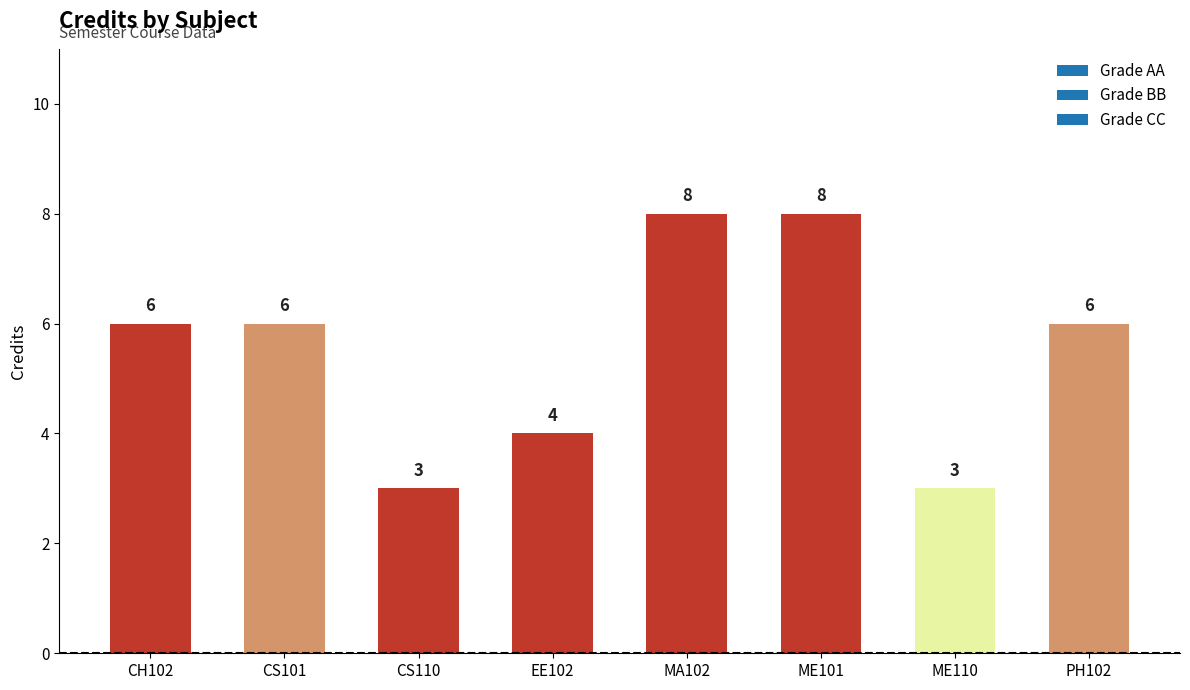

What position from the left is ME101?

6